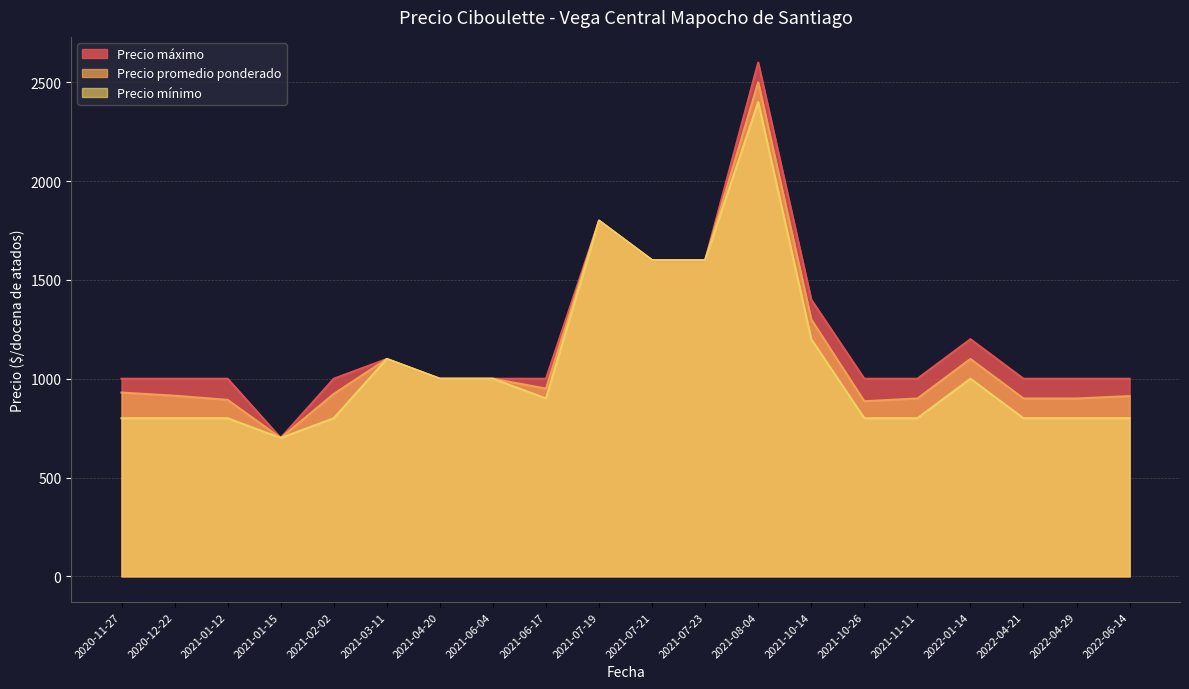

Which series changed the most between 2021-11-09 and 2022-07-12?

Precio promedio ponderado